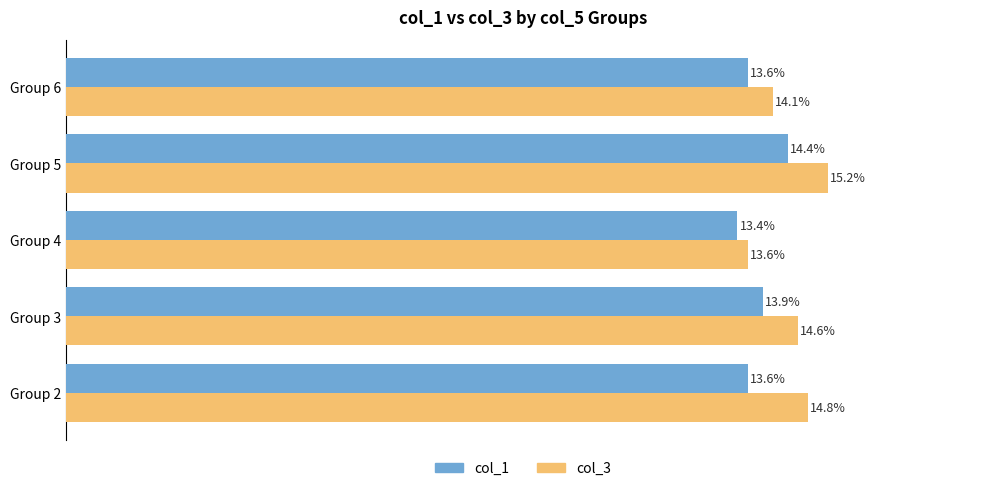

List the series in order of their peak value, lowest first.

col_1, col_3